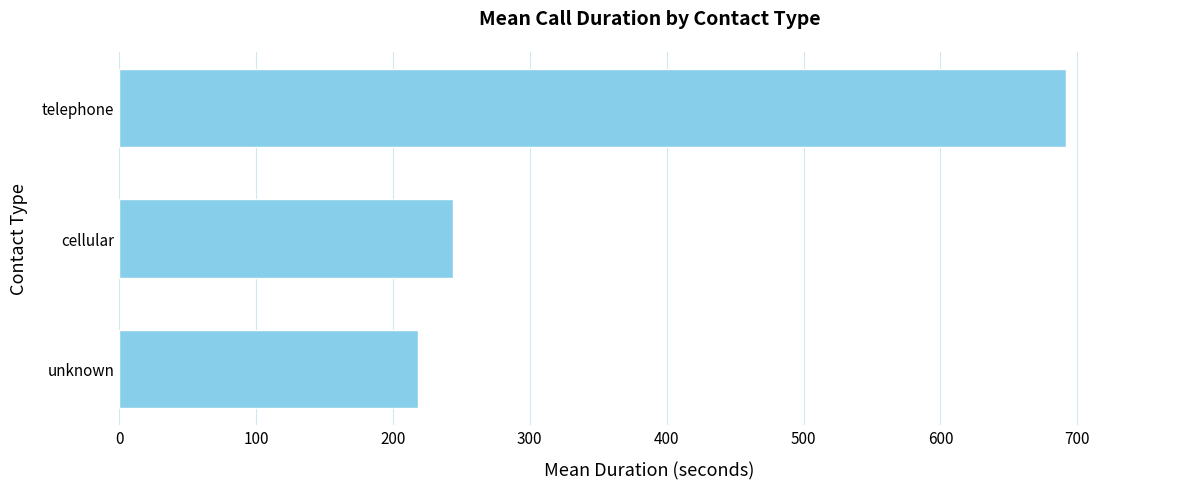

What is the change in value from unknown to telephone?

+473.6